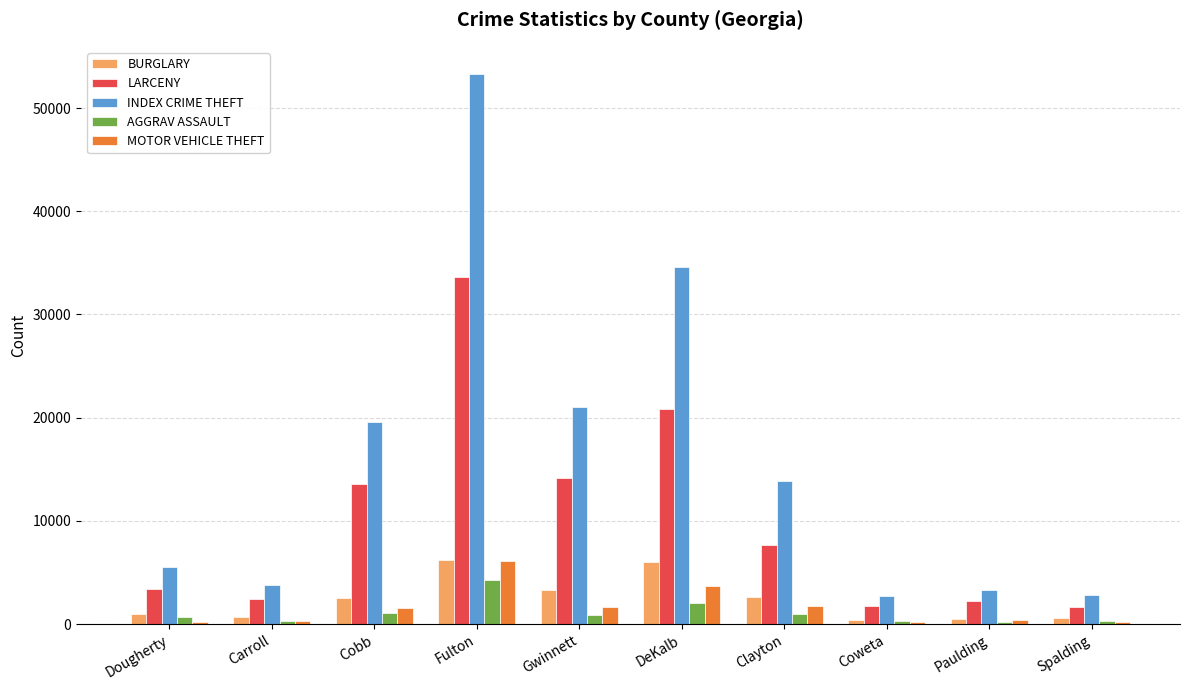

What is the sum of all INDEX CRIME THEFT values?

160542